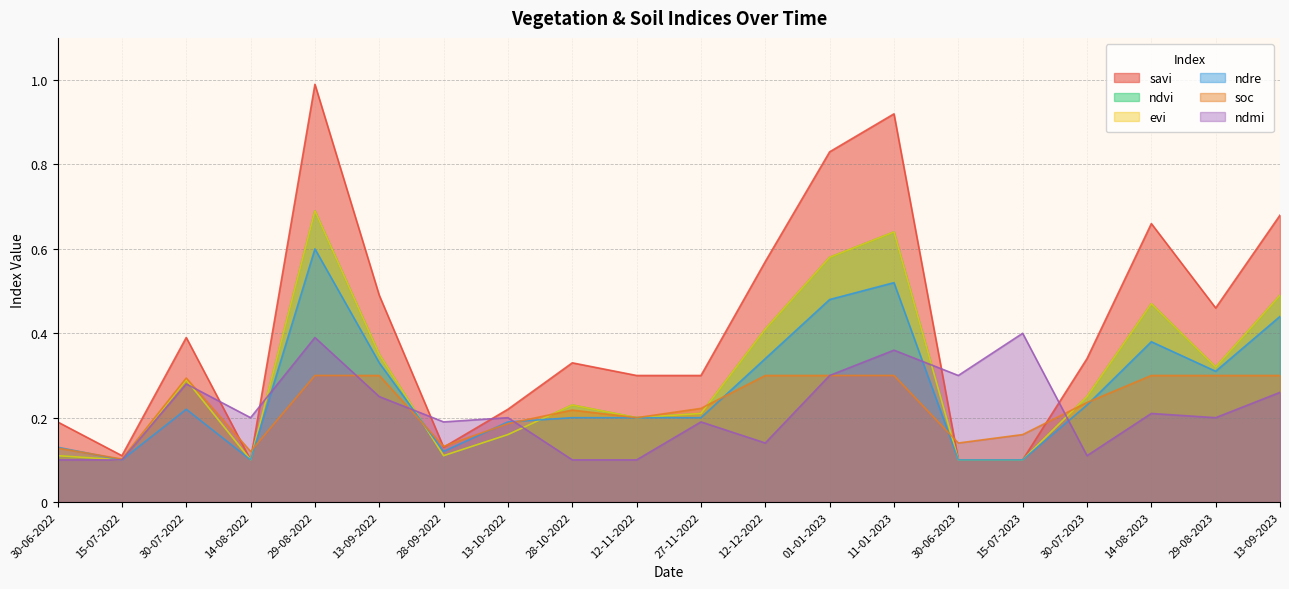

Which category has the lowest value across all series?

15-07-2022